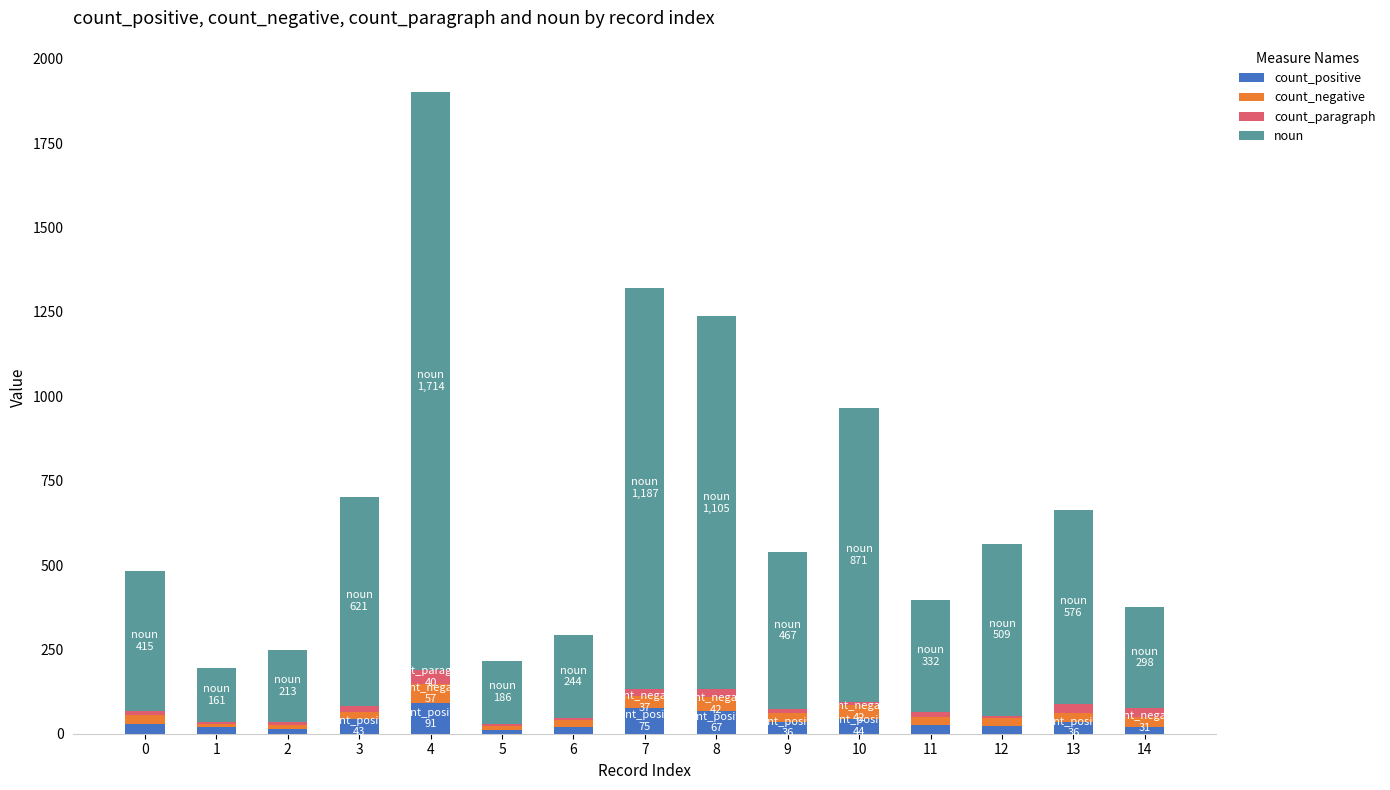

What is the maximum value for count_positive?

91